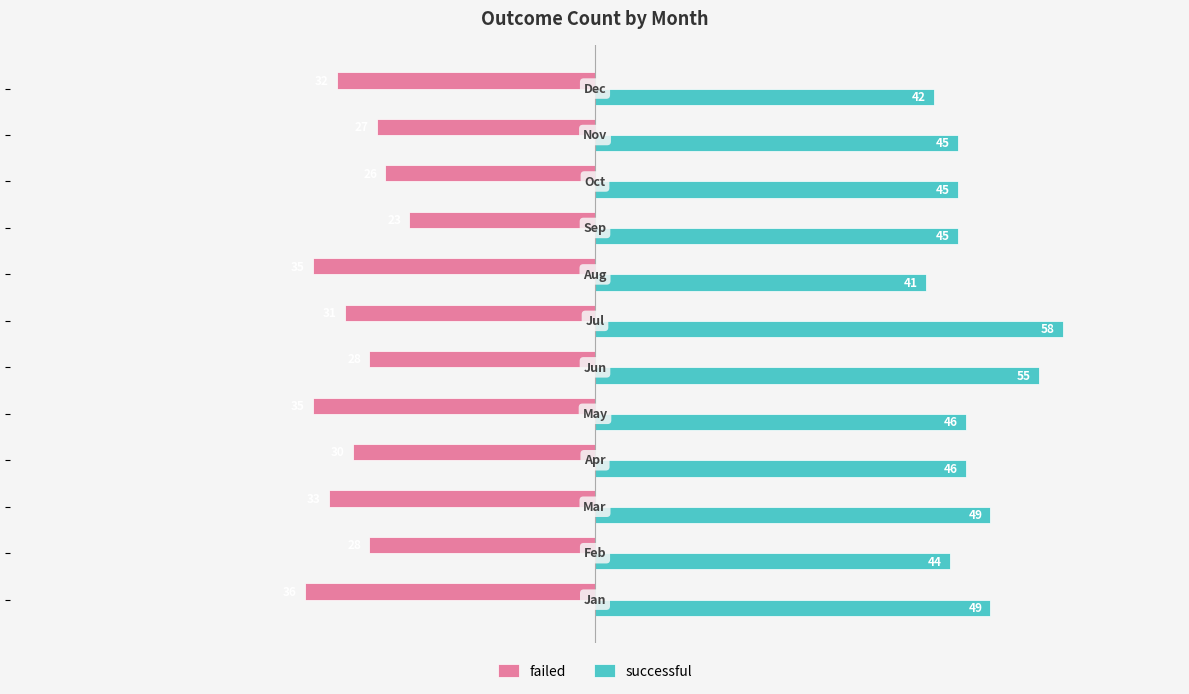

What is the maximum value for successful?

58